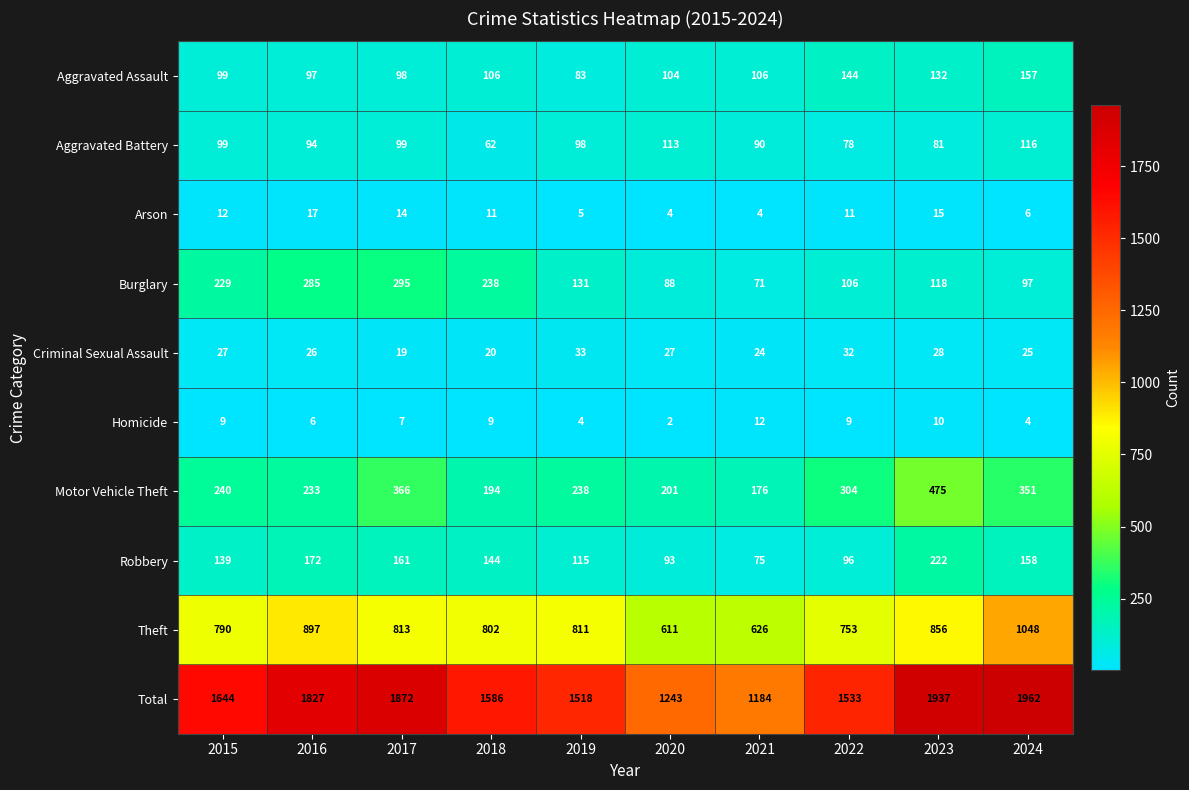

At which label is Robbery closest to 148?

2018